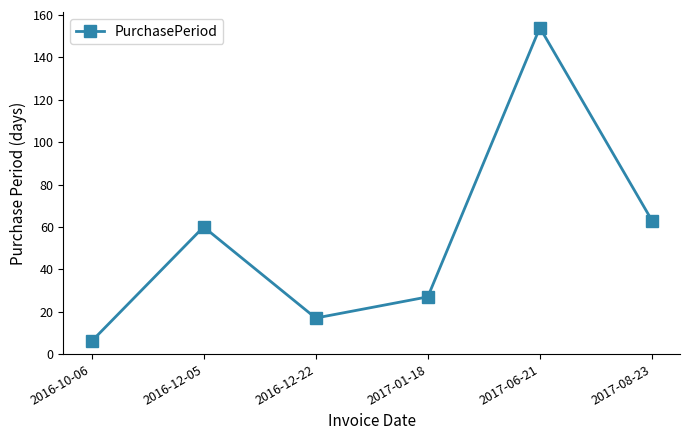

What is the change in value from 2016-10-06 to 2017-06-21?

+148